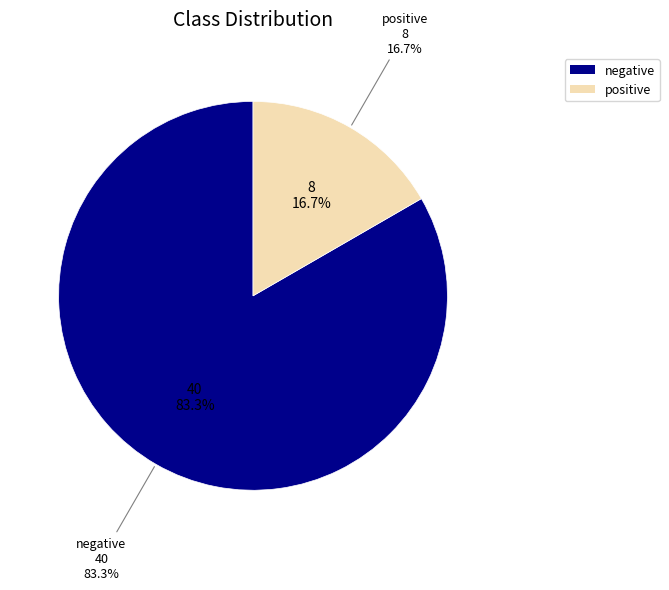

Combined, what portion of the pie is positive and negative?

100.0%